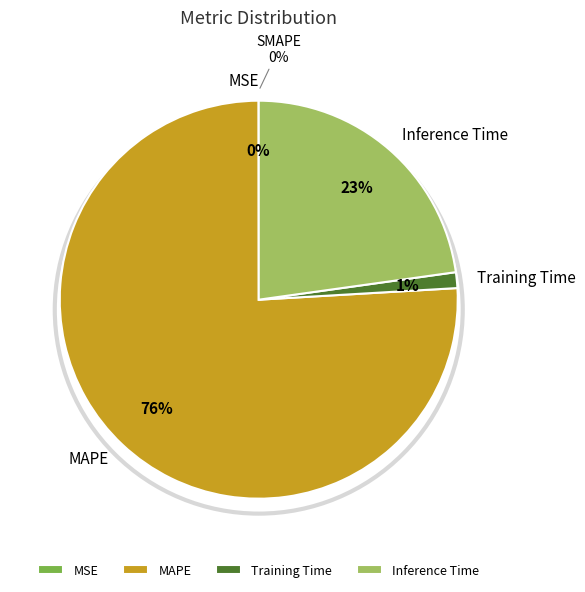

Rank the categories by value from lowest to highest.

SMAPE, MSE, Training Time, Inference Time, MAPE